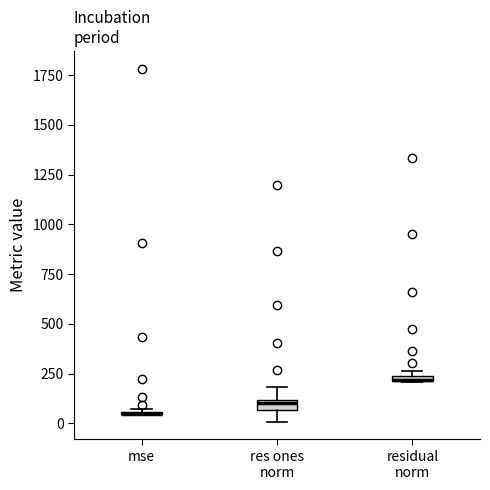

Where is the lower edge of the box for residual norm on the y-axis? The values are not printed on the chart, so give them approximately, as read against the axis.

200